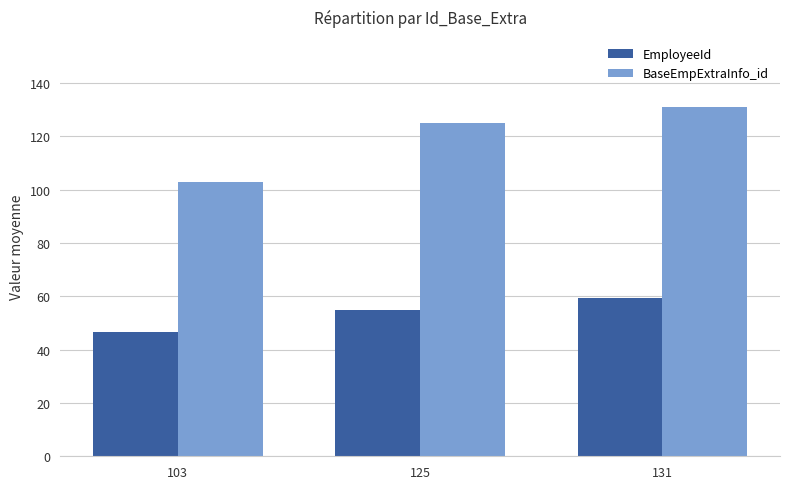

Reading left to right, transcribe all the data shown in this chart.

EmployeeId: 46.5	55.0	59.5
BaseEmpExtraInfo_id: 103.0	125.0	131.0